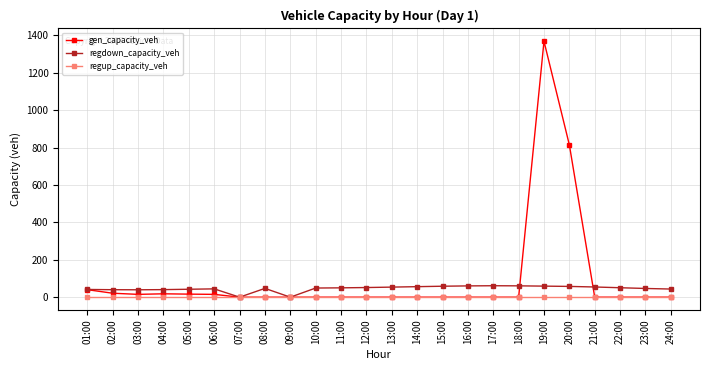

The regup_capacity_veh series shows 0.0 at 22:00. True or false?

True